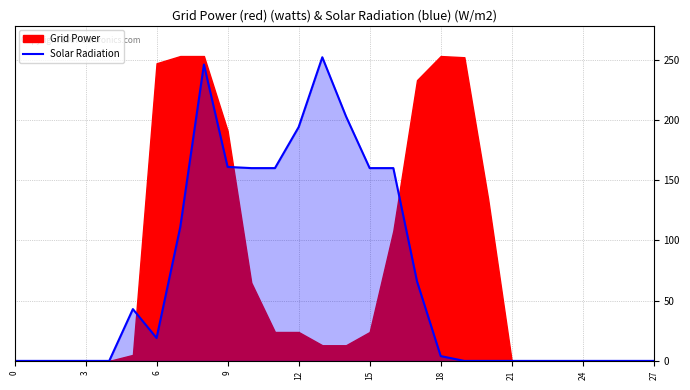

Reading right to left, what are all the values shown in this chart?

0	0	0	0	0	0	0	0	0	4	66	160	160	203	252	194	160	160	161	246	111	19	43	0	0	0	0	0